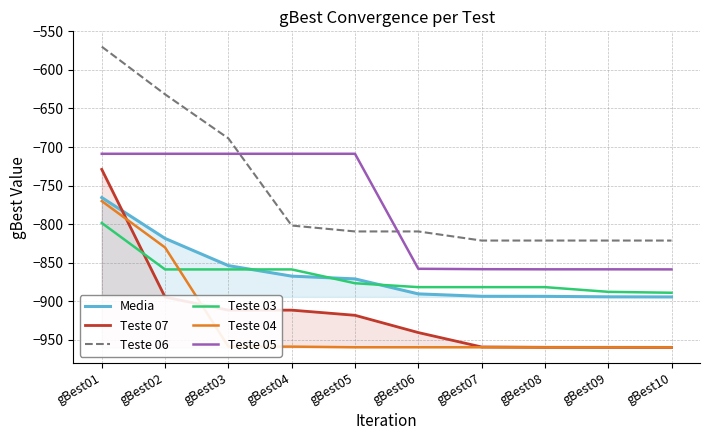

What is the sum of the Teste 06 values at gBest04 and gBest08?

-1622.9